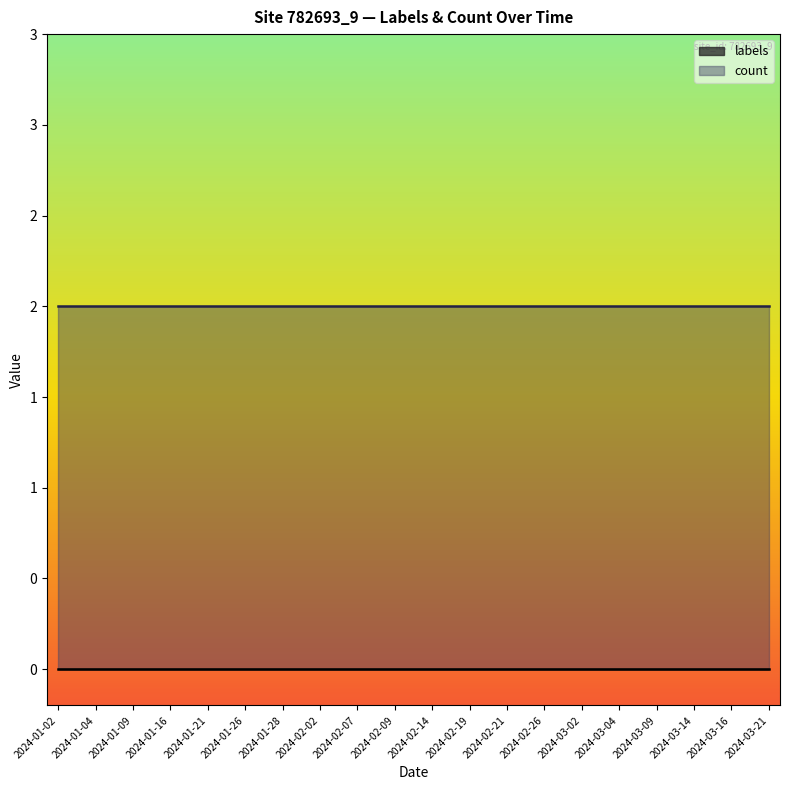

Between 2024-01-09 and 2024-01-26, which series saw the biggest shift?

labels